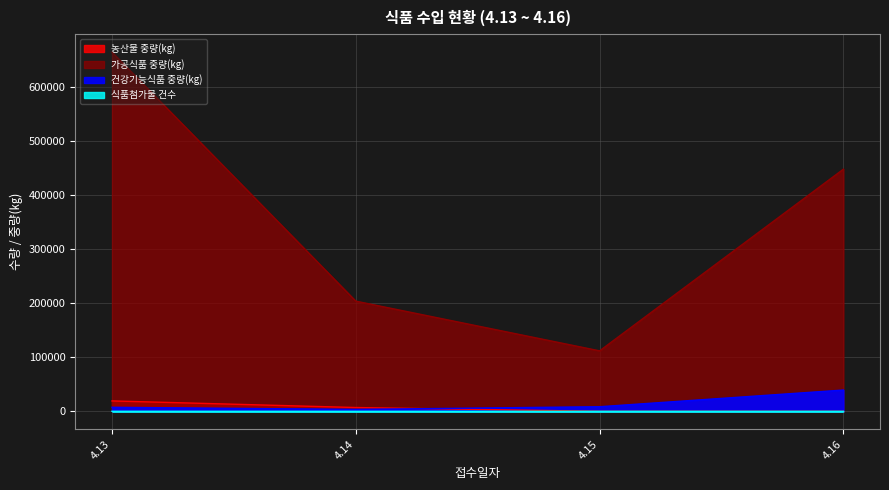

True or false: 가공식품 중량(kg) and 식품첨가물 건수 cross at least once.

False